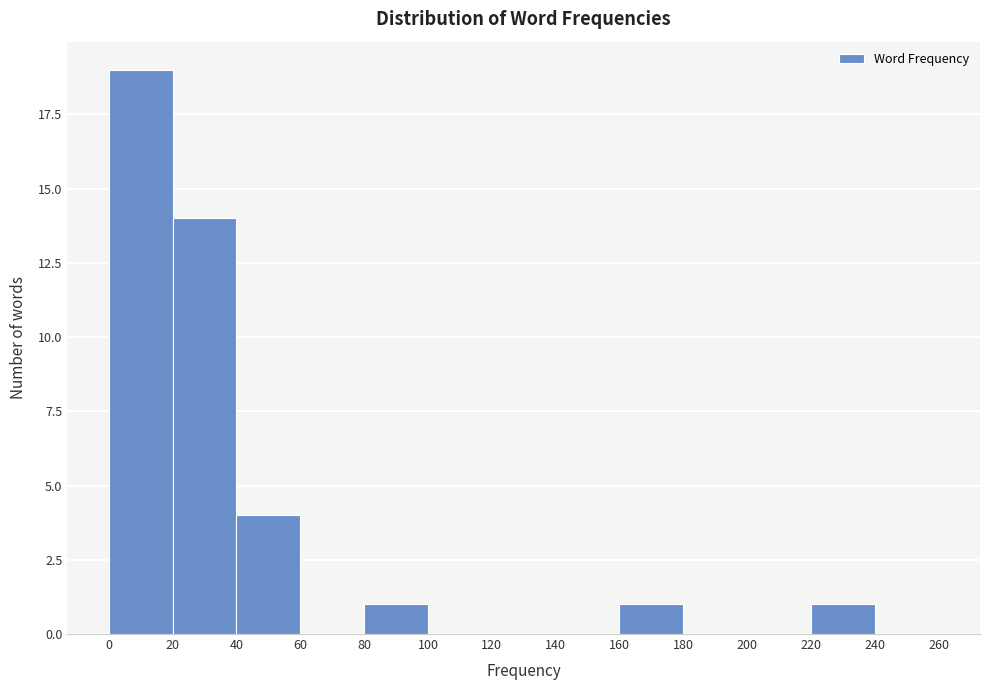

Reading left to right, list every bar in this chart as the range it spans on the x-axis followed by its height. The values are not printed on the chart, so give them approximately, as read against the axis.

0 to 20: 19
20 to 40: 14
40 to 60: 4
60 to 80: 0
80 to 100: 1
100 to 120: 0
120 to 140: 0
140 to 160: 0
160 to 180: 1
180 to 200: 0
200 to 220: 0
220 to 240: 1
240 to 260: 0